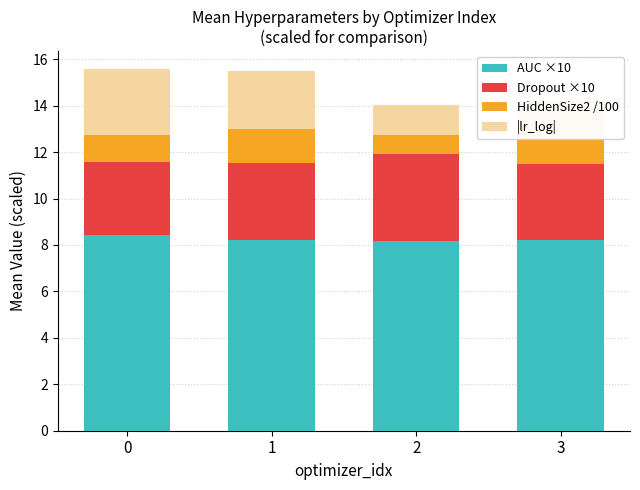

Is it true that AUC ×10 equals 8.2 at 2?

True